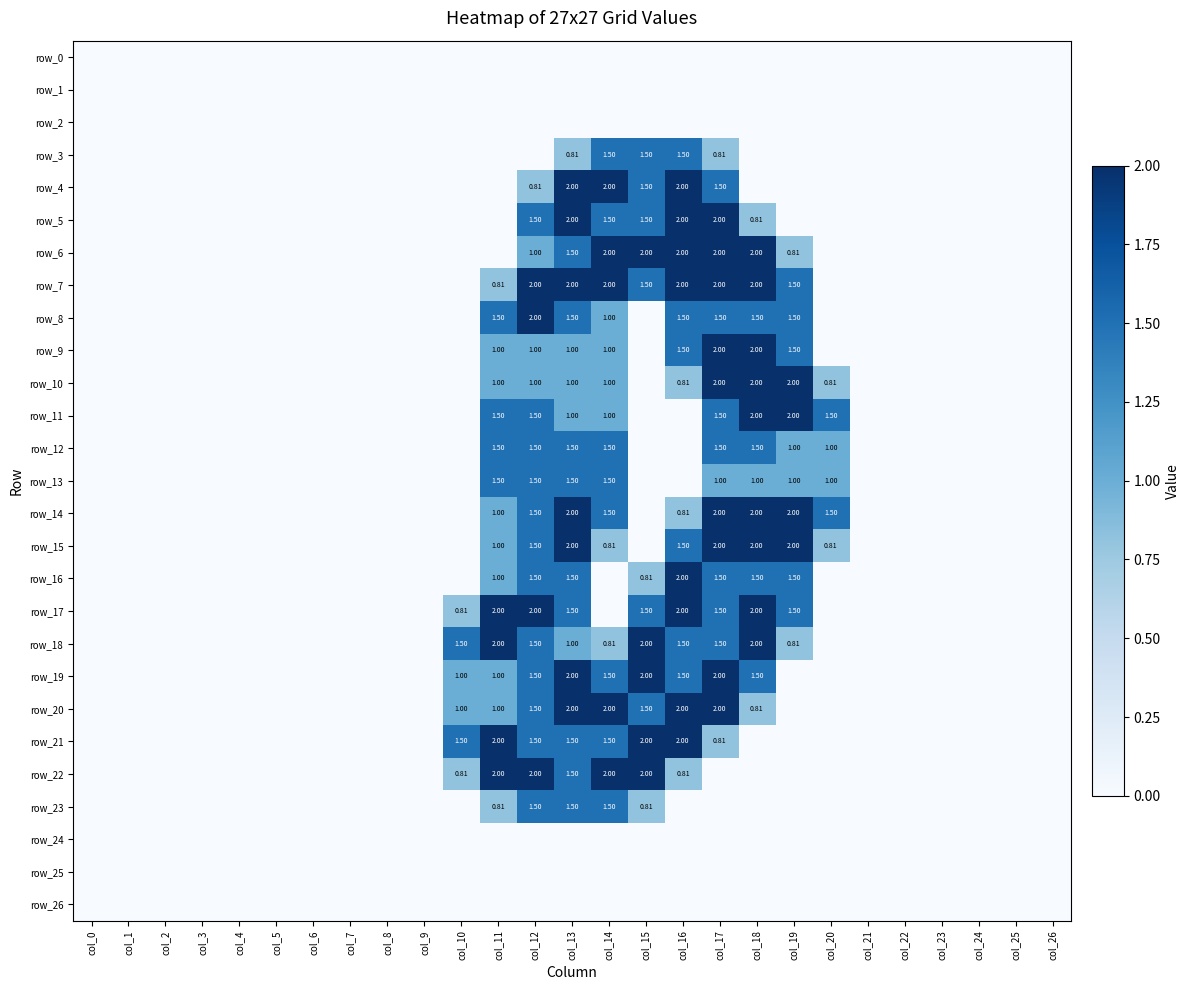

At which category does the chart reach its minimum across all series?

col_0